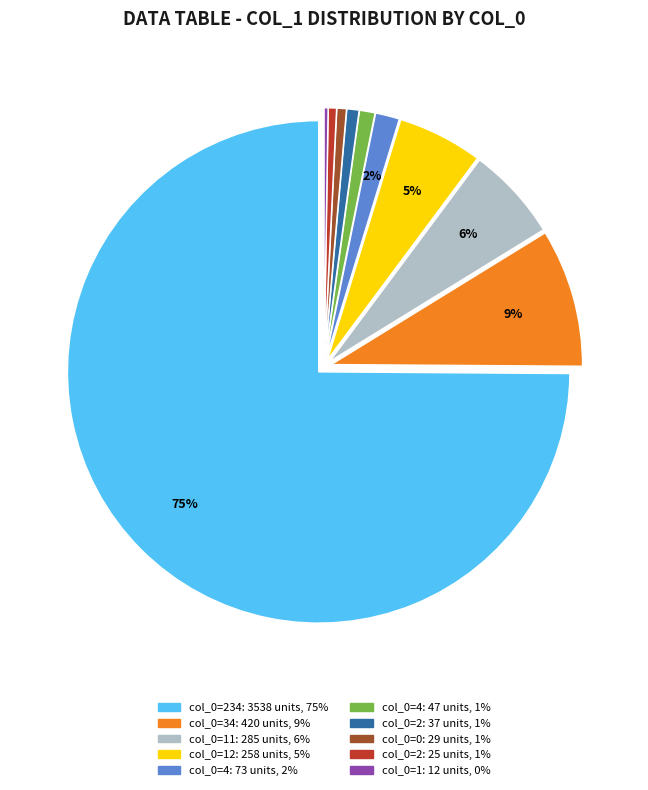

Does any single category account for the majority?

Yes